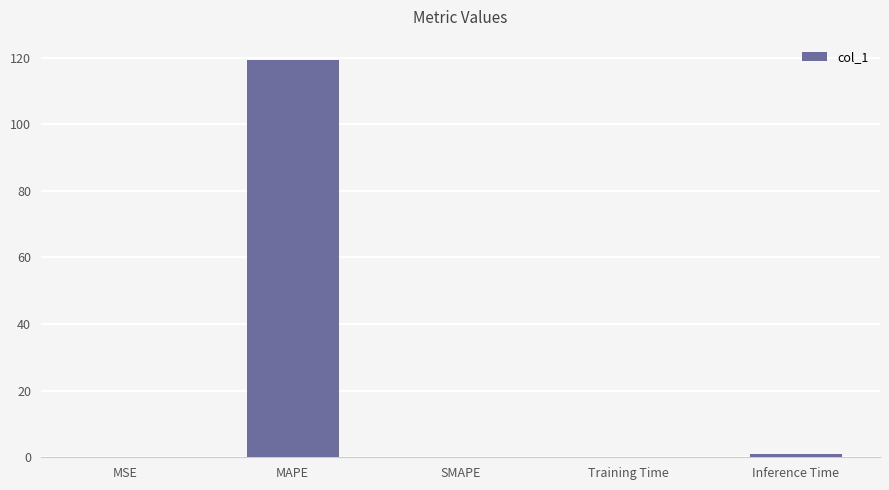

True or false: the data shows 65.4 at SMAPE.

False